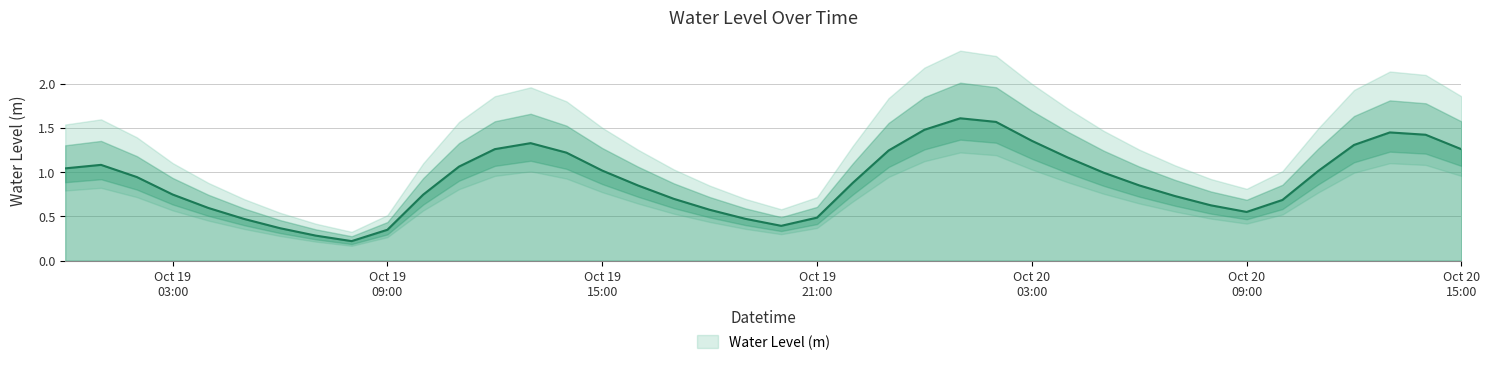

The chart shows a value of 2.1 at 2024-10-20 14:00:00. True or false?

False